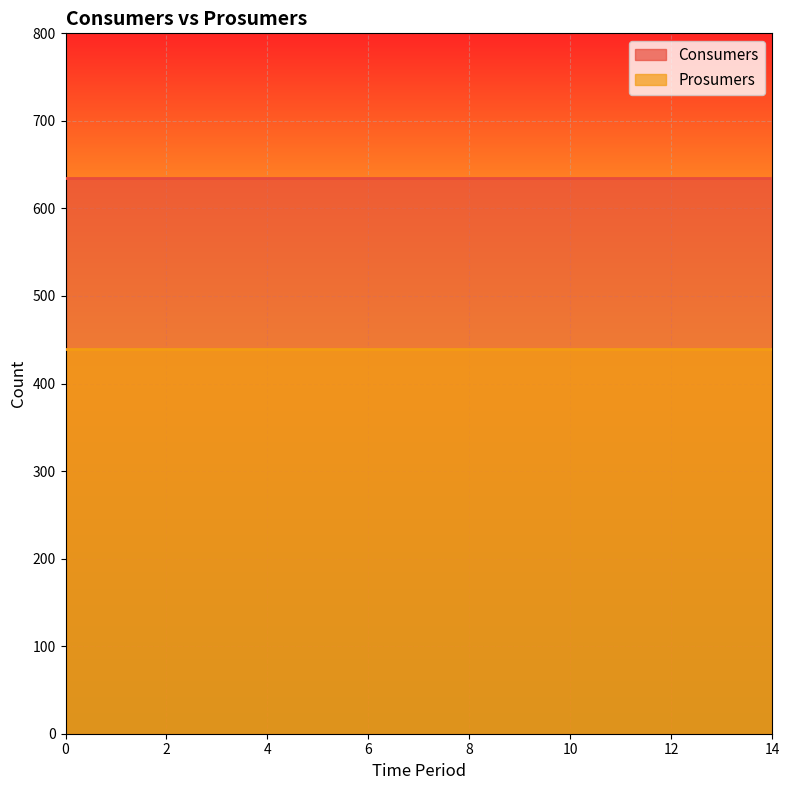

What is the sum of the Prosumers values at 7 and 10?

880